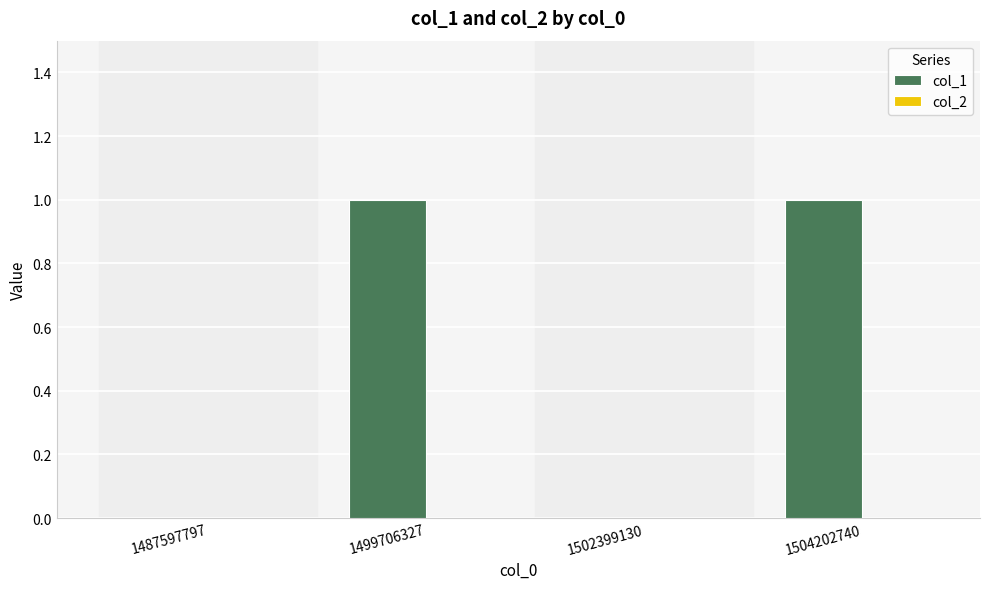

Which has a higher value, 1504202740 or 1487597797?

1504202740